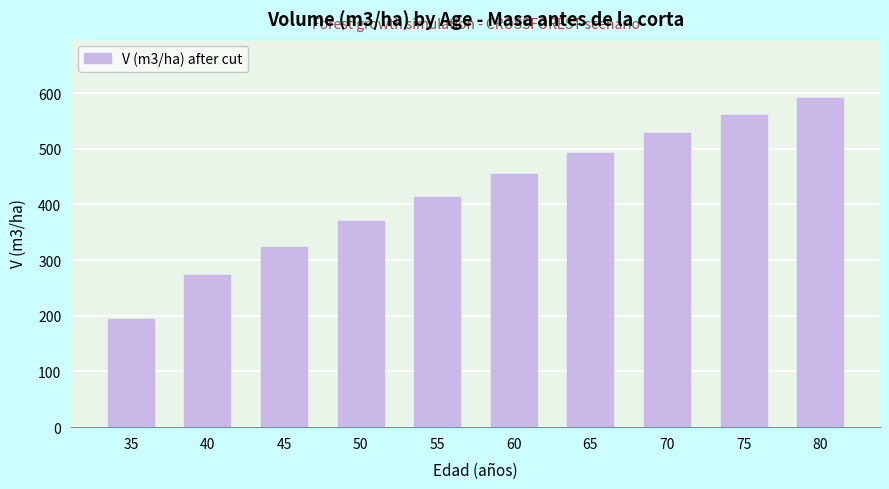

The chart shows a value of 156.7 at 60. True or false?

False